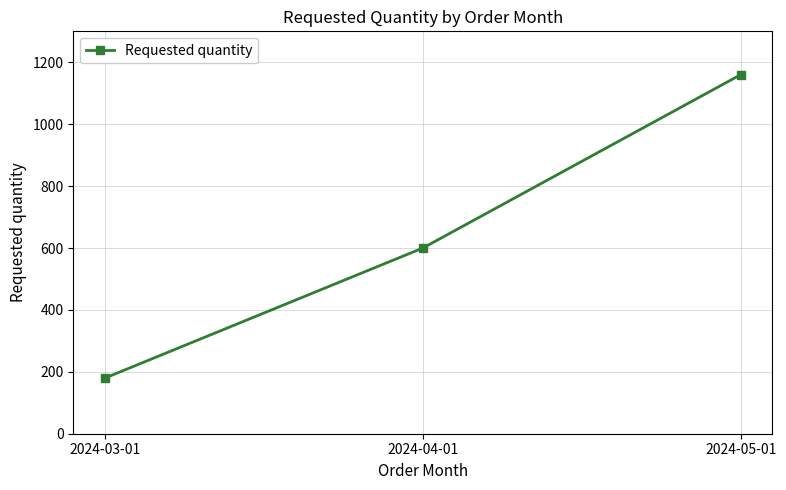

How many lines are shown in the chart?

1